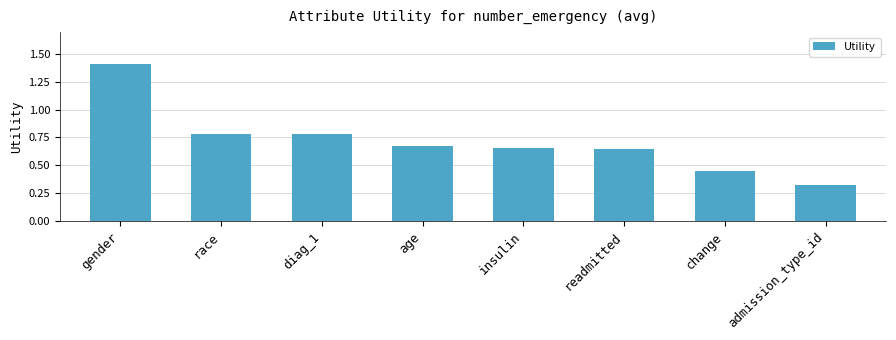

What is the difference between the maximum and second lowest values?

1.0